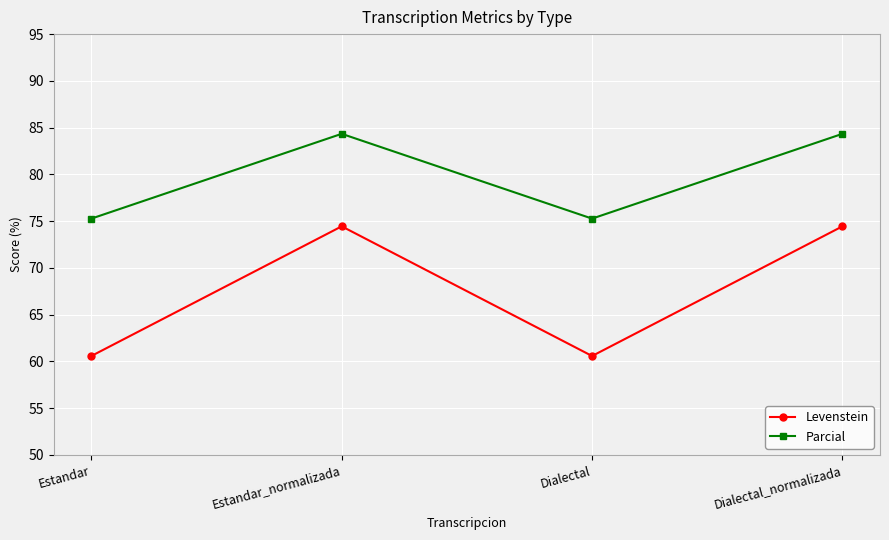

Reading left to right, transcribe all the data shown in this chart.

Levenstein: 60.6	74.4	60.6	74.4
Parcial: 75.3	84.3	75.3	84.3